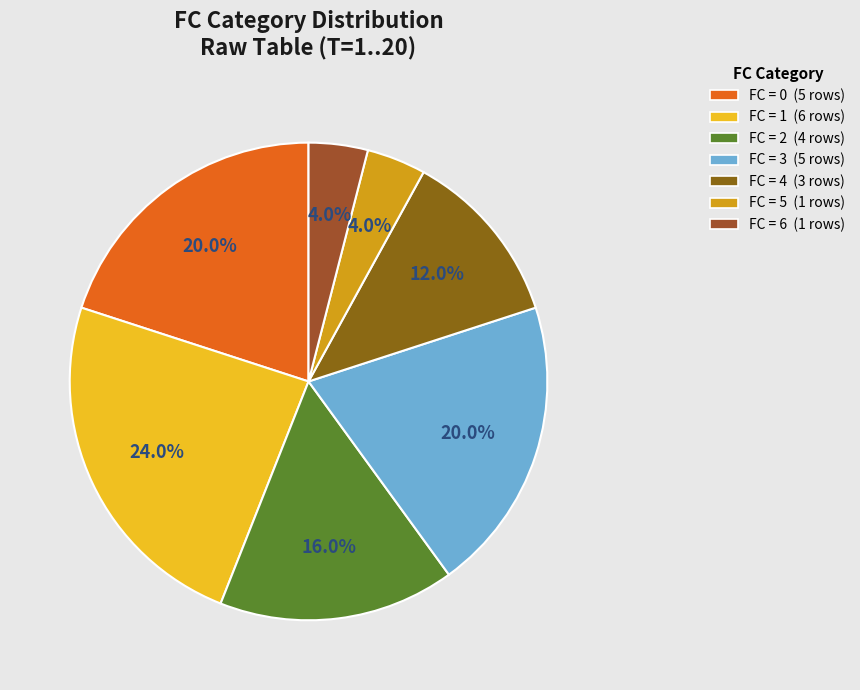

Which slice is the largest?

1